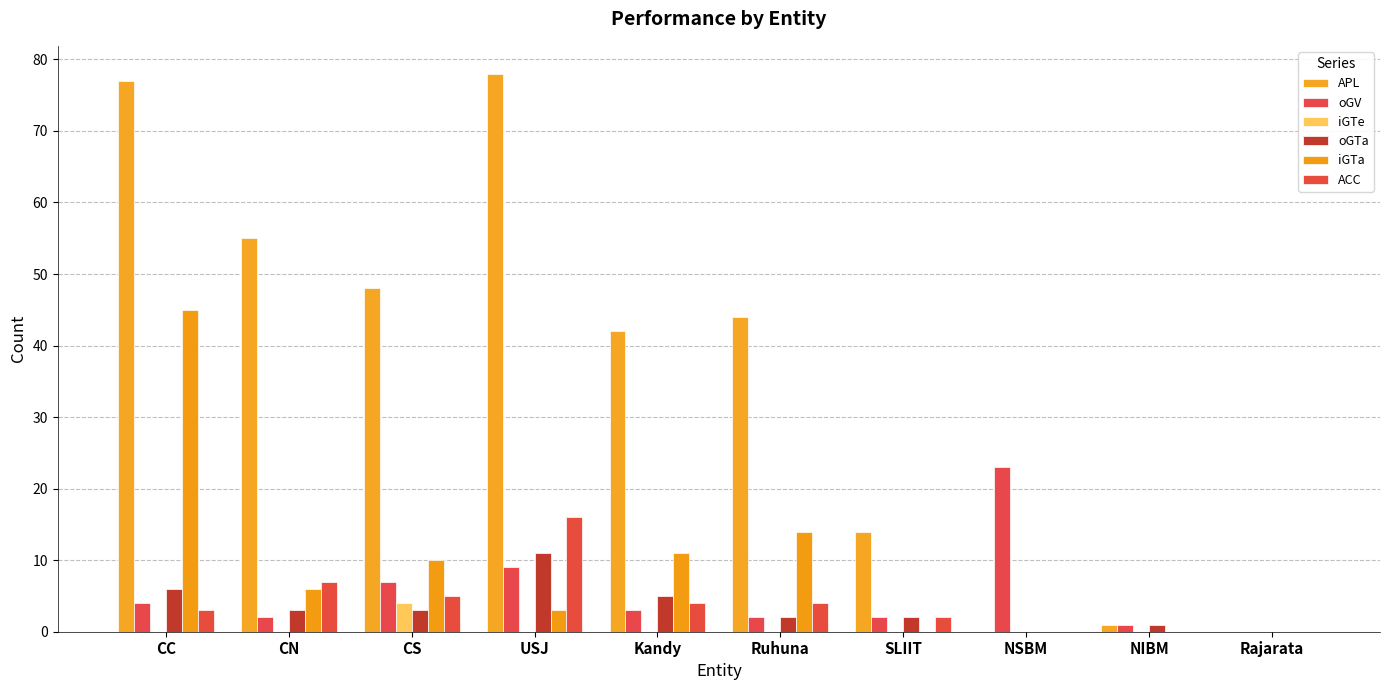

Reading left to right, what are all the values shown in this chart?

APL: CC=77	CN=55	CS=48	USJ=78	Kandy=42	Ruhuna=44	SLIIT=14	NSBM=0	NIBM=1	Rajarata=0
oGV: CC=4	CN=2	CS=7	USJ=9	Kandy=3	Ruhuna=2	SLIIT=2	NSBM=23	NIBM=1	Rajarata=0
iGTe: CC=0	CN=0	CS=4	USJ=0	Kandy=0	Ruhuna=0	SLIIT=0	NSBM=0	NIBM=0	Rajarata=0
oGTa: CC=6	CN=3	CS=3	USJ=11	Kandy=5	Ruhuna=2	SLIIT=2	NSBM=0	NIBM=1	Rajarata=0
iGTa: CC=45	CN=6	CS=10	USJ=3	Kandy=11	Ruhuna=14	SLIIT=0	NSBM=0	NIBM=0	Rajarata=0
ACC: CC=3	CN=7	CS=5	USJ=16	Kandy=4	Ruhuna=4	SLIIT=2	NSBM=0	NIBM=0	Rajarata=0